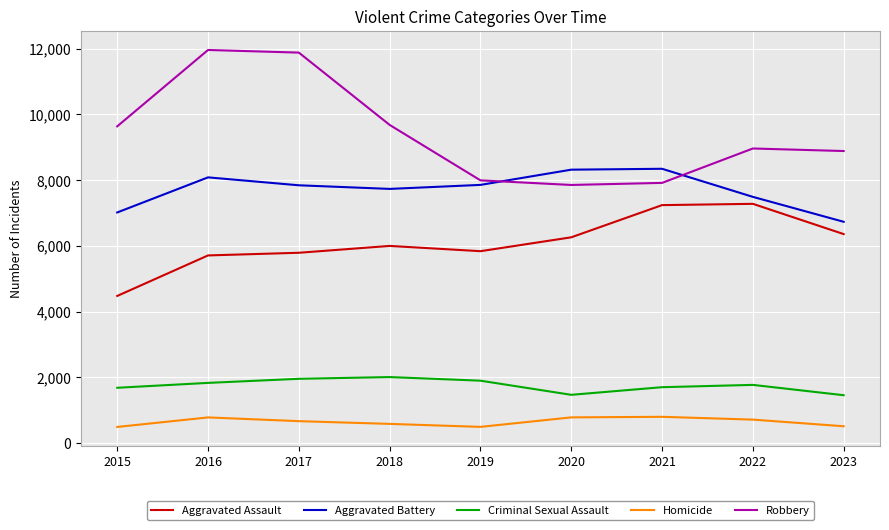

At which label does Criminal Sexual Assault first exceed 1775?

2016